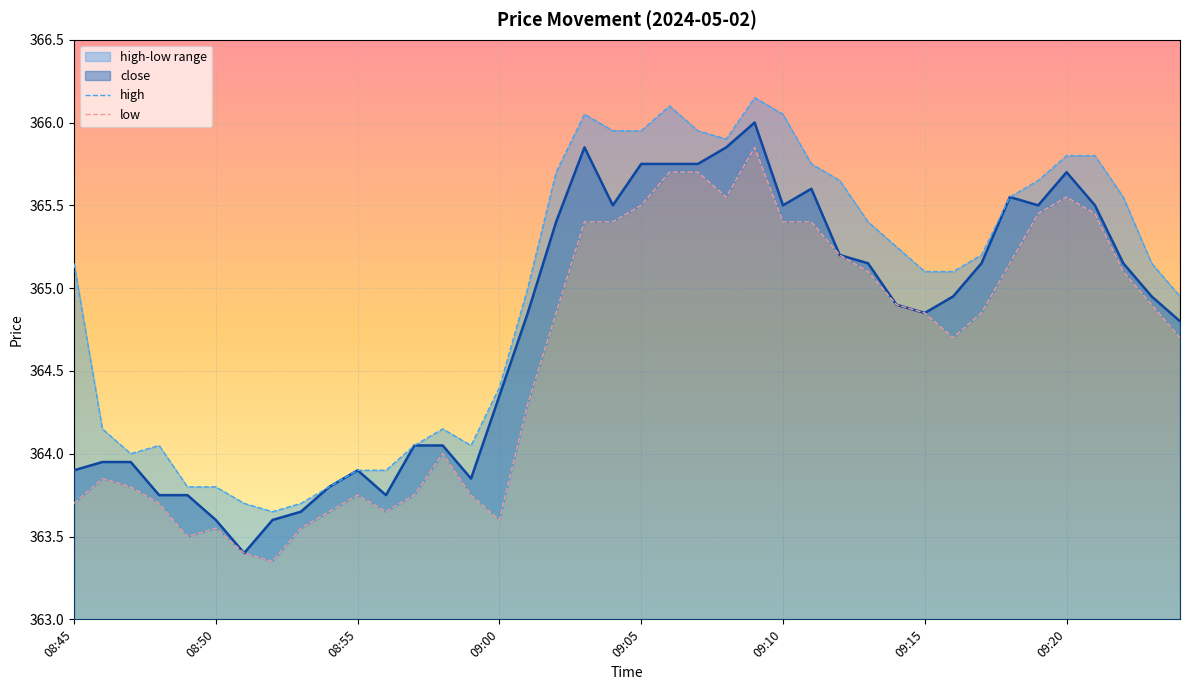

What is the highest value of the close series?

366.0